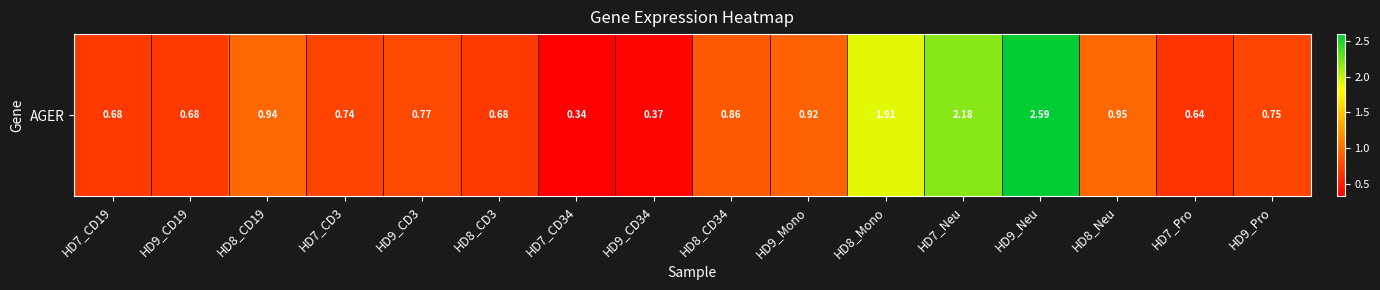

Reading left to right, transcribe all the data shown in this chart.

0.7	0.7	0.9	0.7	0.8	0.7	0.3	0.4	0.9	0.9	1.9	2.2	2.6	0.9	0.6	0.8